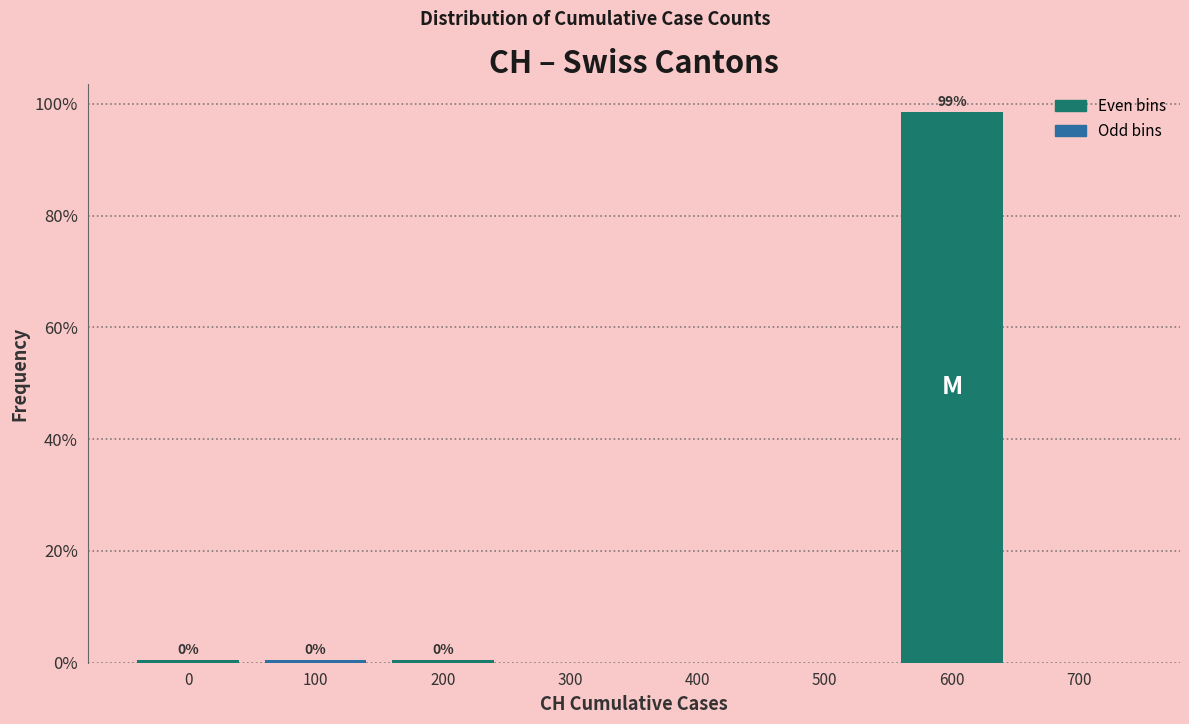

Which range on the x-axis has the tallest bar?

550 to 650